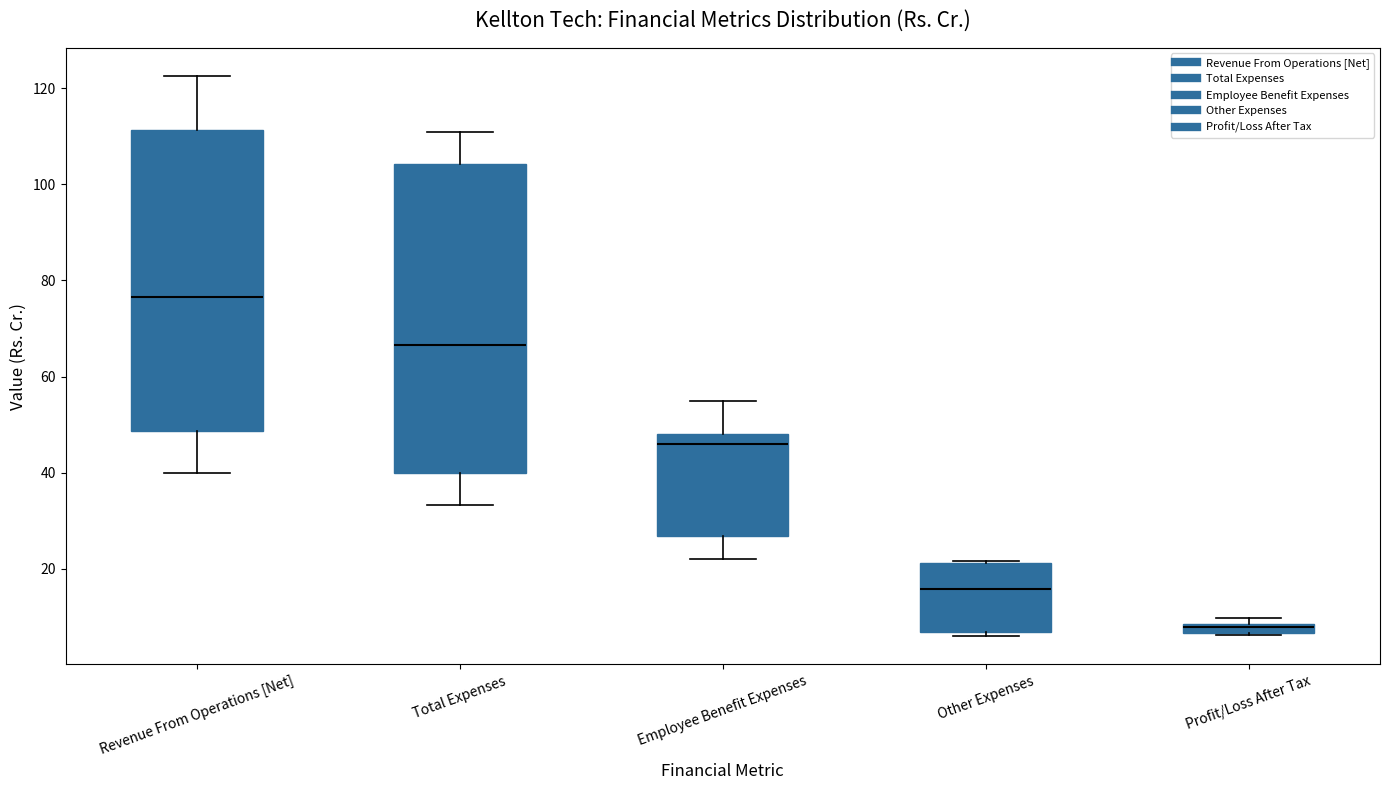

Where is the lower edge of the box for Total Expenses on the y-axis? The values are not printed on the chart, so give them approximately, as read against the axis.

40